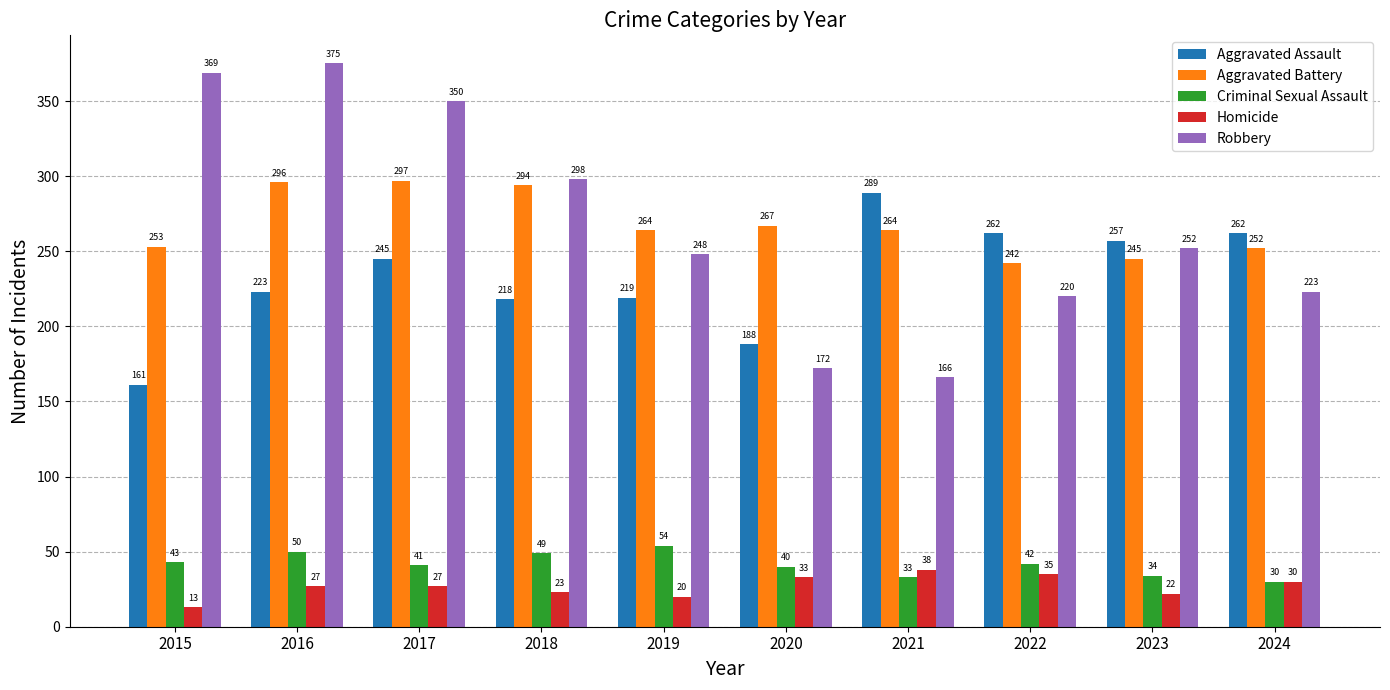

What is the difference between the highest and lowest values at 2022?

227